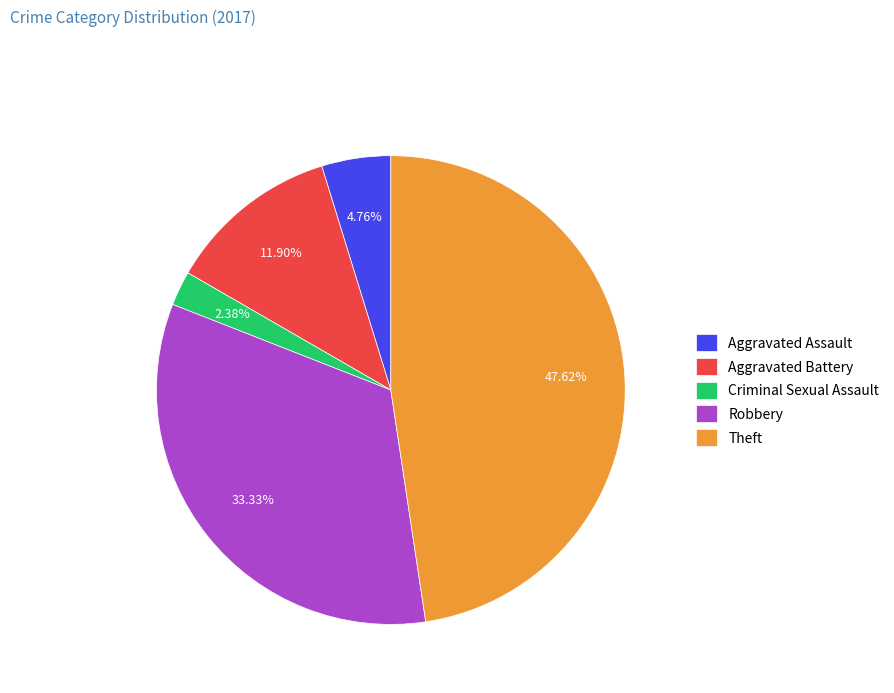

To the nearest percent, what is the difference between the Aggravated Assault and Aggravated Battery slice percentages?

7%